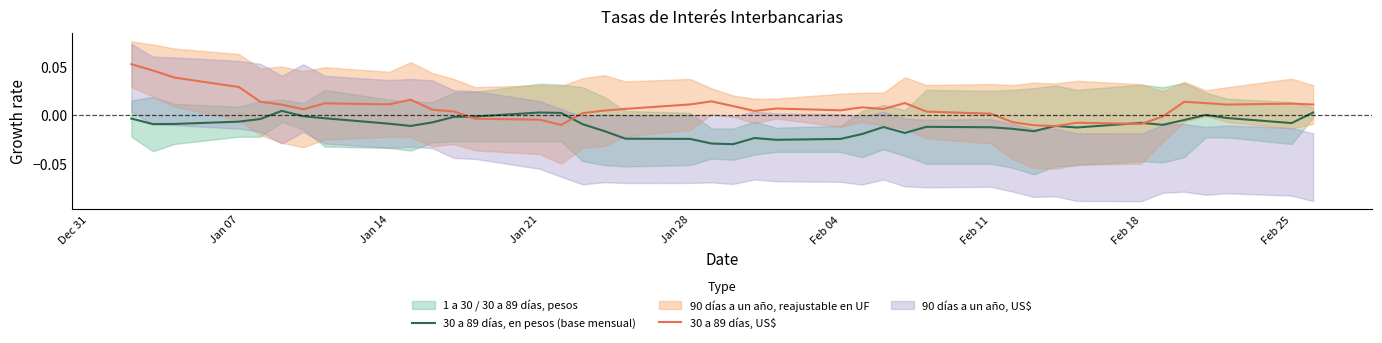

How many interior local peaks does the 30 a 89 días, en pesos (base mensual) series have?

8